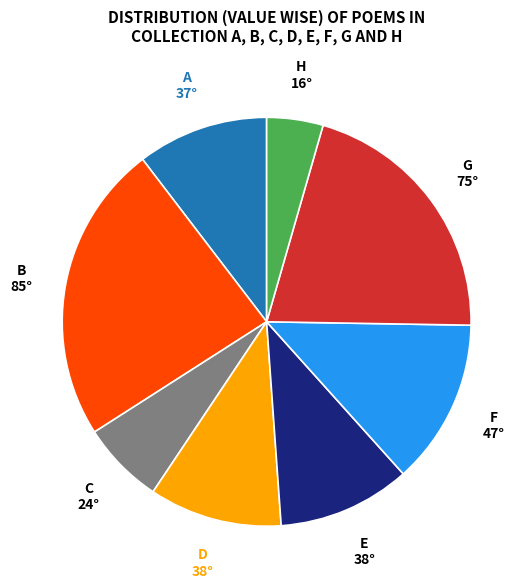

Is there a majority slice in this chart?

No